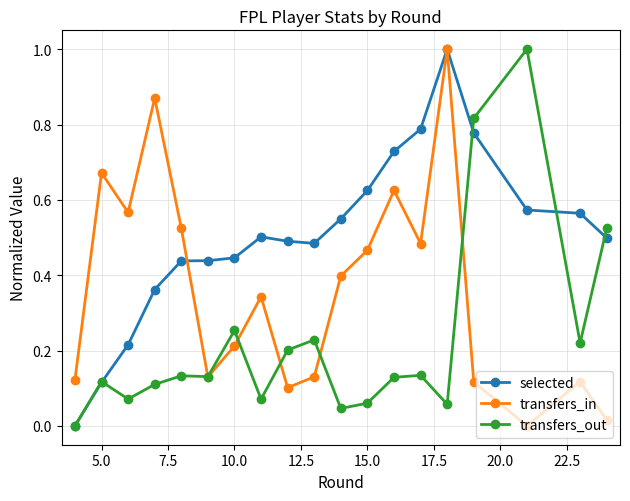

Which series has the largest total across all categories?

selected